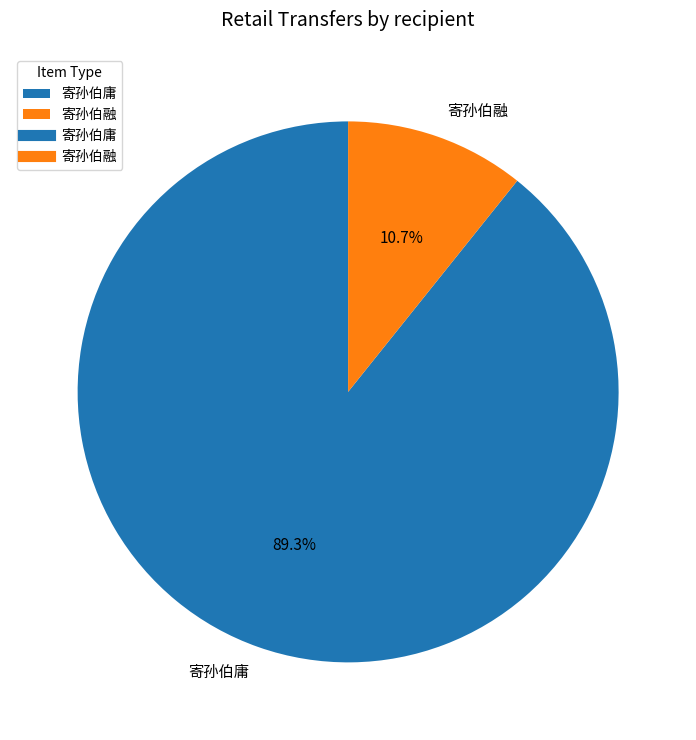

How many segments does this pie chart have?

2